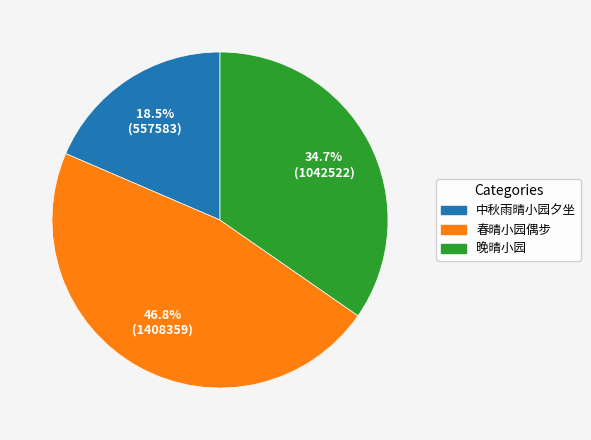

Does any single category account for the majority?

No